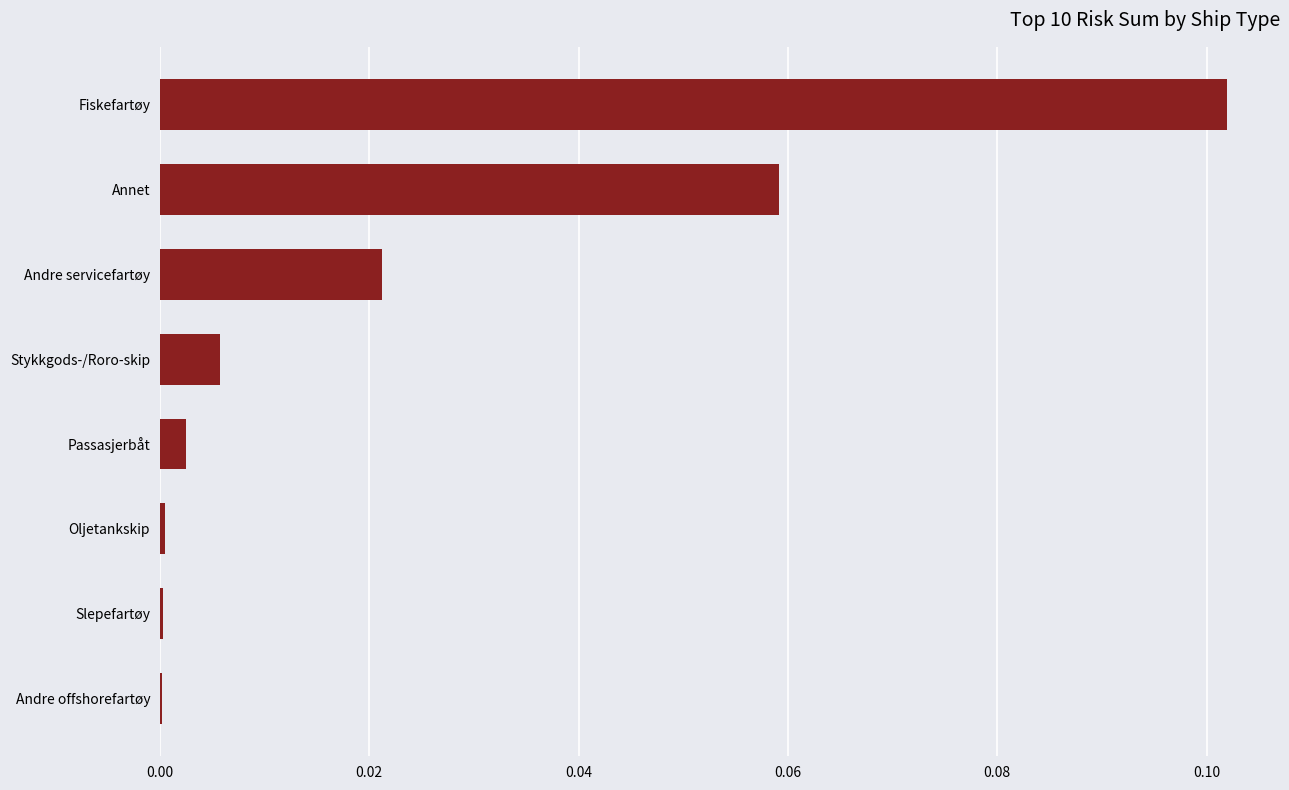

The chart shows a value of 0.2 at Fiskefartøy. True or false?

False